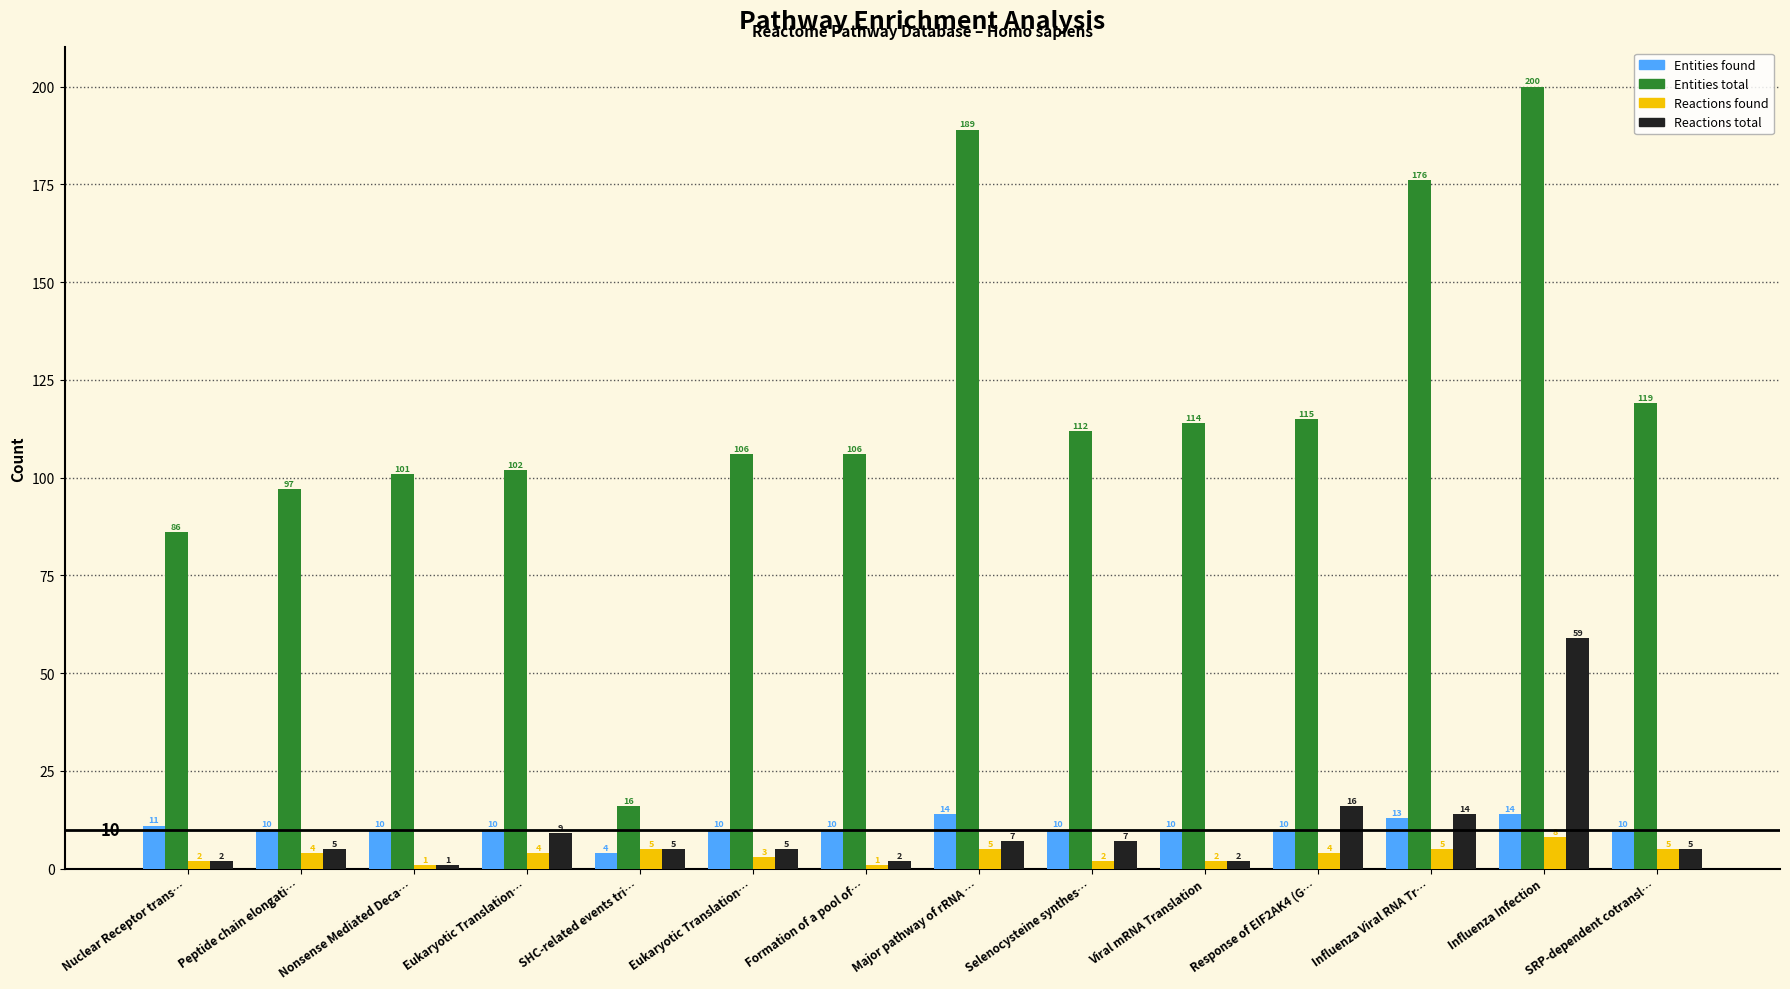

Which series has the largest total across all categories?

Entities total